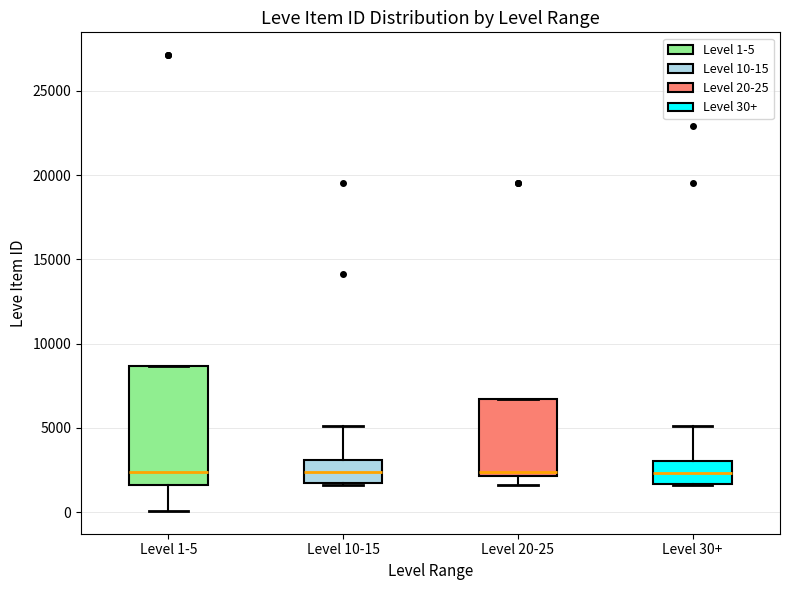

Reading left to right, transcribe this box plot: for each box, give where its median line is, the range the box spans, and where its two whiskers end, as read against the y-axis. The values are not printed on the chart, so give them approximately, as read against the axis.

Level 1-5: median 2500, box 1500 to 8500, whiskers 0 to 8500
Level 10-15: median 2500, box 1500 to 3000, whiskers 1500 to 5000
Level 20-25: median 2500, box 2000 to 6500, whiskers 1500 to 6500
Level 30+: median 2500, box 1500 to 3000, whiskers 1500 to 5000